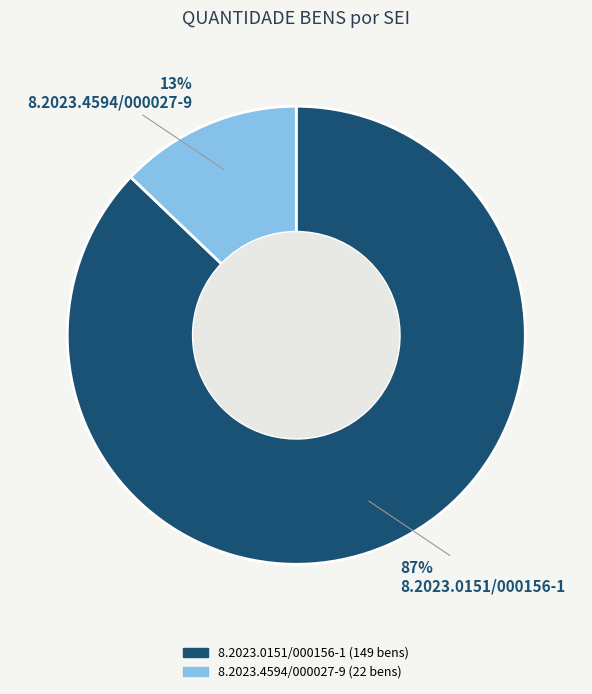

What percentage is the 8.2023.4594/000027-9 slice, to the nearest percent?

13%